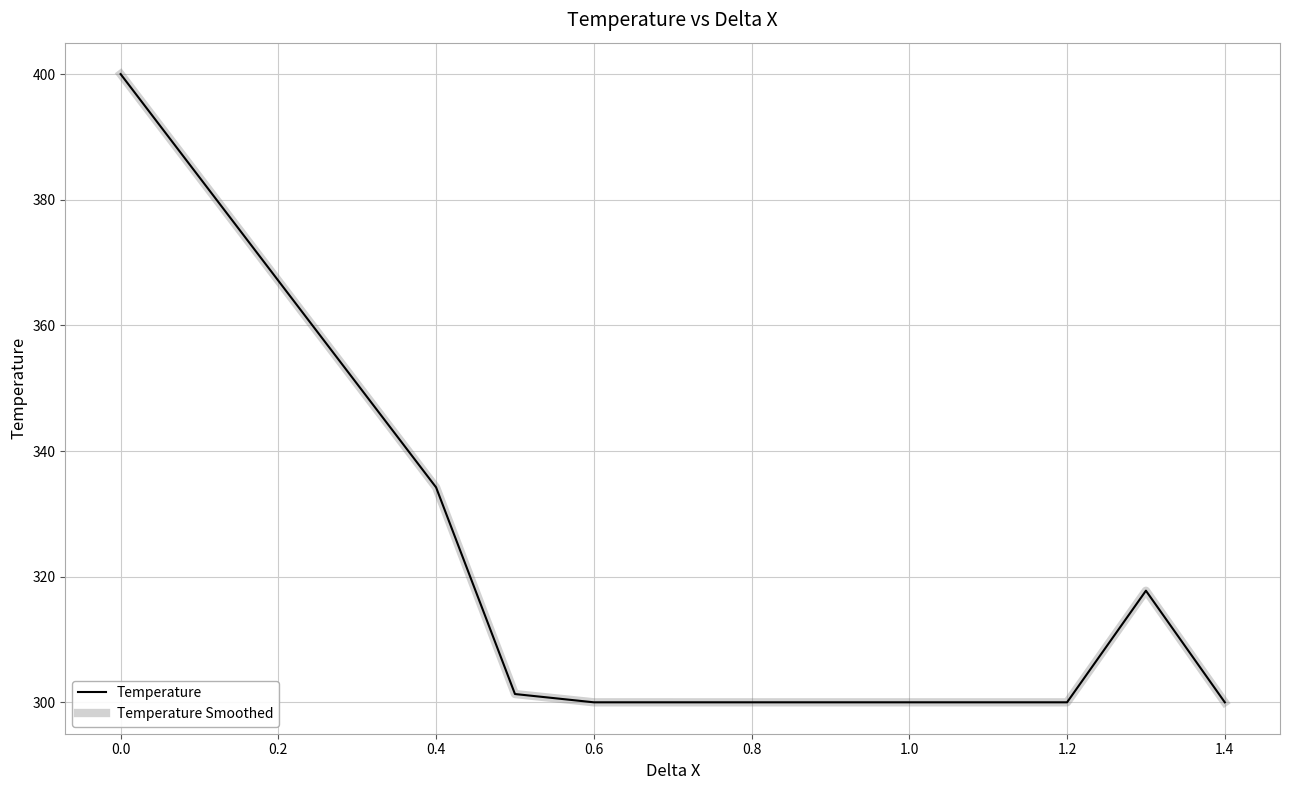

Which series has the widest spread of values?

Temperature